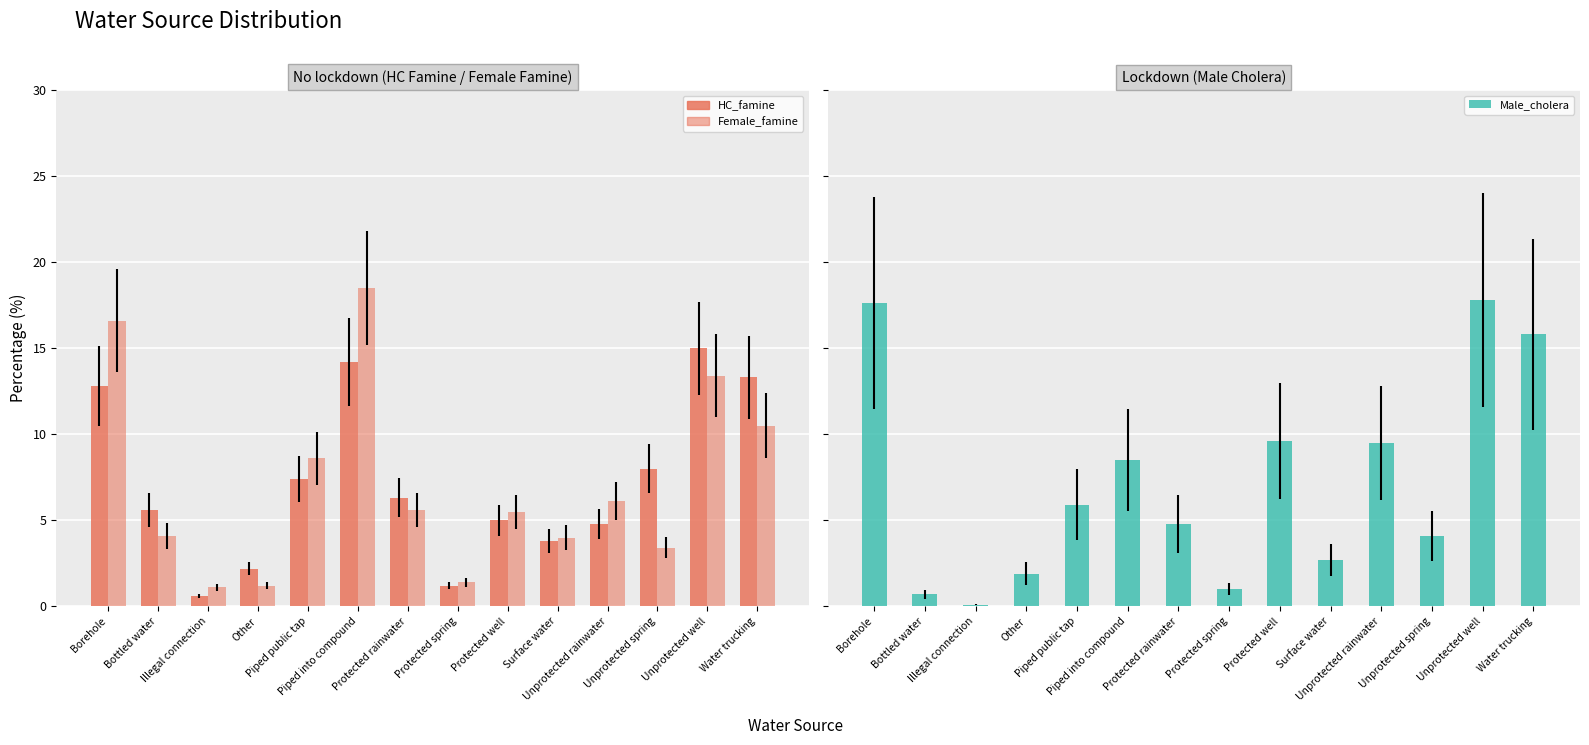

Reading left to right, transcribe all the data shown in this chart.

HC_famine: Borehole=12.8	Bottled water=5.6	Illegal connection=0.6	Other=2.2	Piped public tap=7.4	Piped into compound=14.2	Protected rainwater=6.3	Protected spring=1.2	Protected well=5.0	Surface water=3.8	Unprotected rainwater=4.8	Unprotected spring=8.0	Unprotected well=15.0	Water trucking=13.3
Female_famine: Borehole=16.6	Bottled water=4.1	Illegal connection=1.1	Other=1.2	Piped public tap=8.6	Piped into compound=18.5	Protected rainwater=5.6	Protected spring=1.4	Protected well=5.5	Surface water=4.0	Unprotected rainwater=6.1	Unprotected spring=3.4	Unprotected well=13.4	Water trucking=10.5
Male_cholera: Borehole=17.6	Bottled water=0.7	Illegal connection=0.1	Other=1.9	Piped public tap=5.9	Piped into compound=8.5	Protected rainwater=4.8	Protected spring=1.0	Protected well=9.6	Surface water=2.7	Unprotected rainwater=9.5	Unprotected spring=4.1	Unprotected well=17.8	Water trucking=15.8